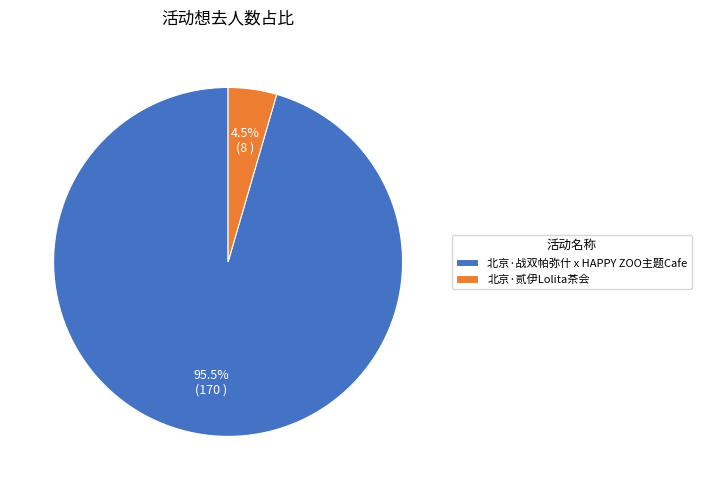

To the nearest percent, what is the average slice percentage?

50%